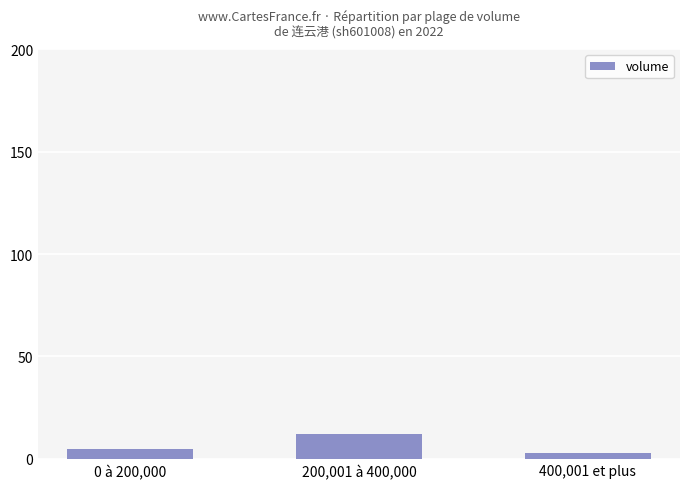

What is the maximum value shown in the chart?

12